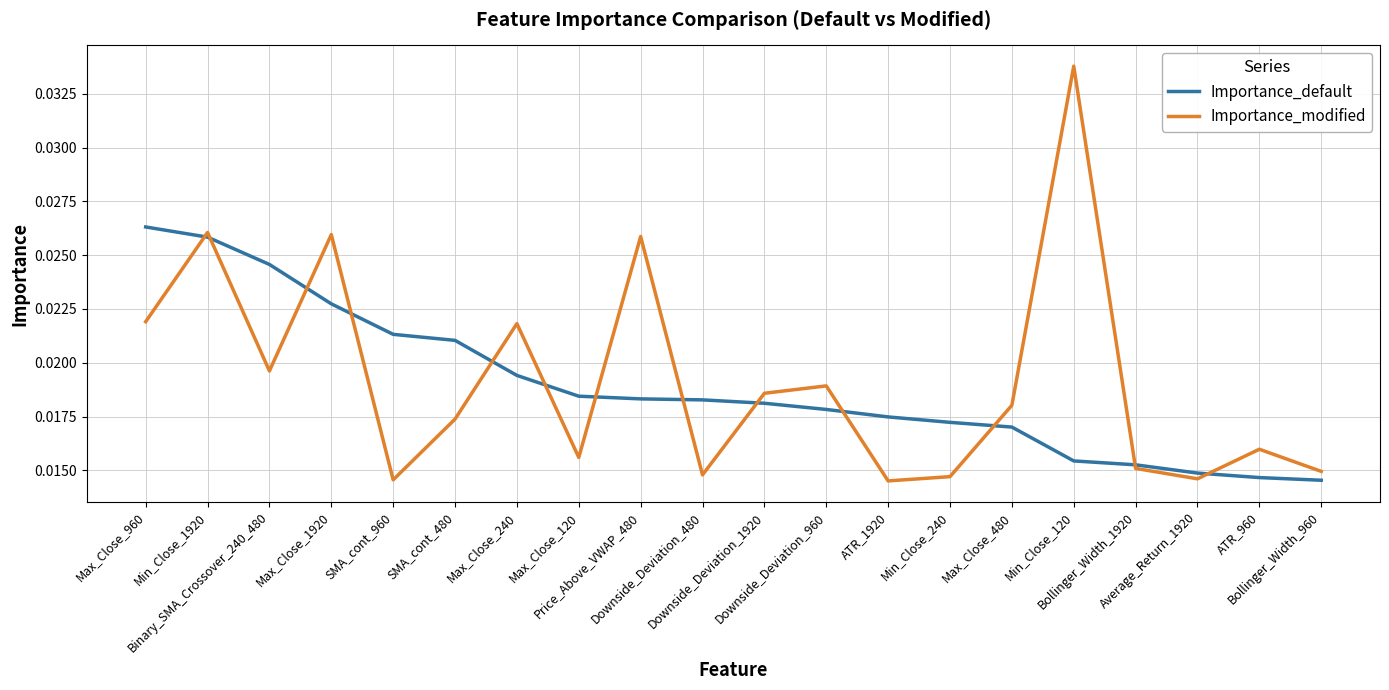

List the series in order of their peak value, highest first.

Importance_modified, Importance_default